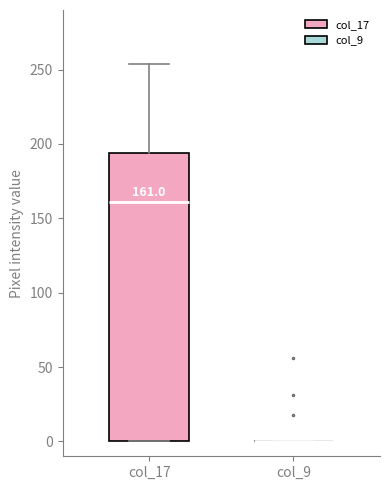

Which box is the tallest, from its lower edge to its upper edge?

col_17